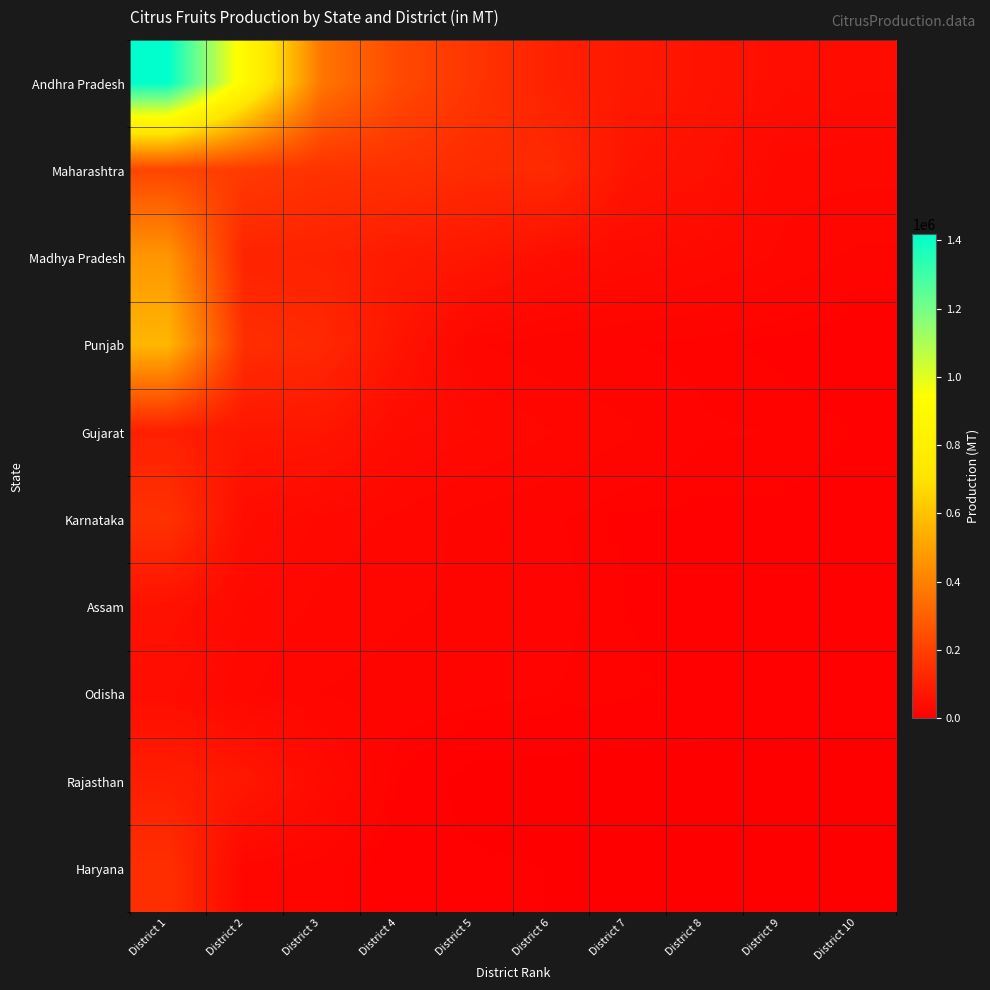

At which category is the sum across all series the highest?

District 1